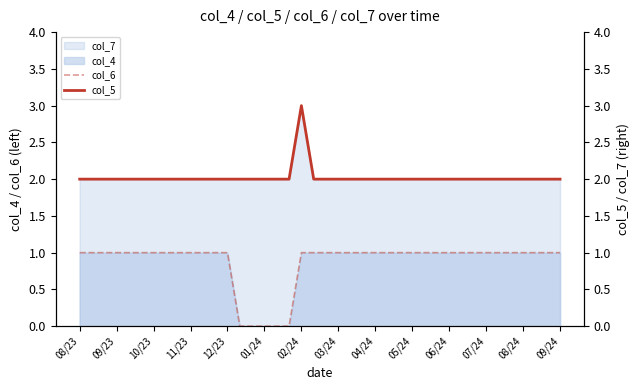

Between 26 and 32, which series saw the biggest shift?

col_6